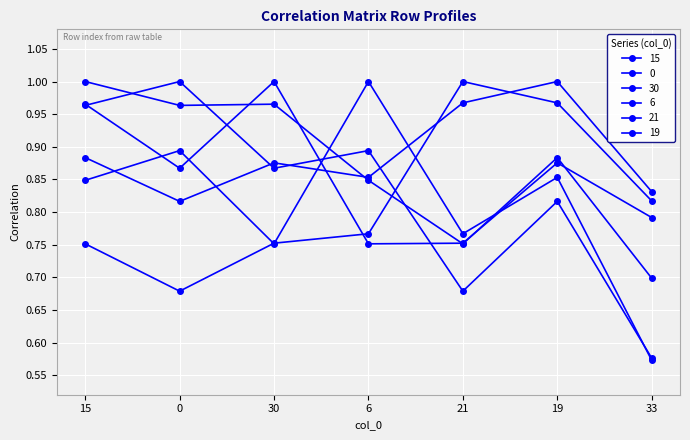

Rank the series by their maximum value, from highest to lowest.

6, 0, 19, 15, 21, 30